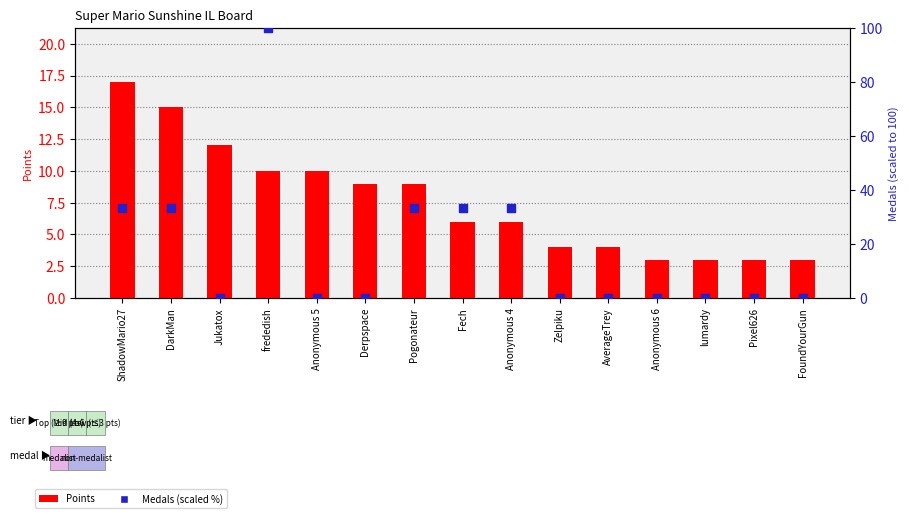

Which series has the largest Y range (max minus min)?

Medals (scaled %)